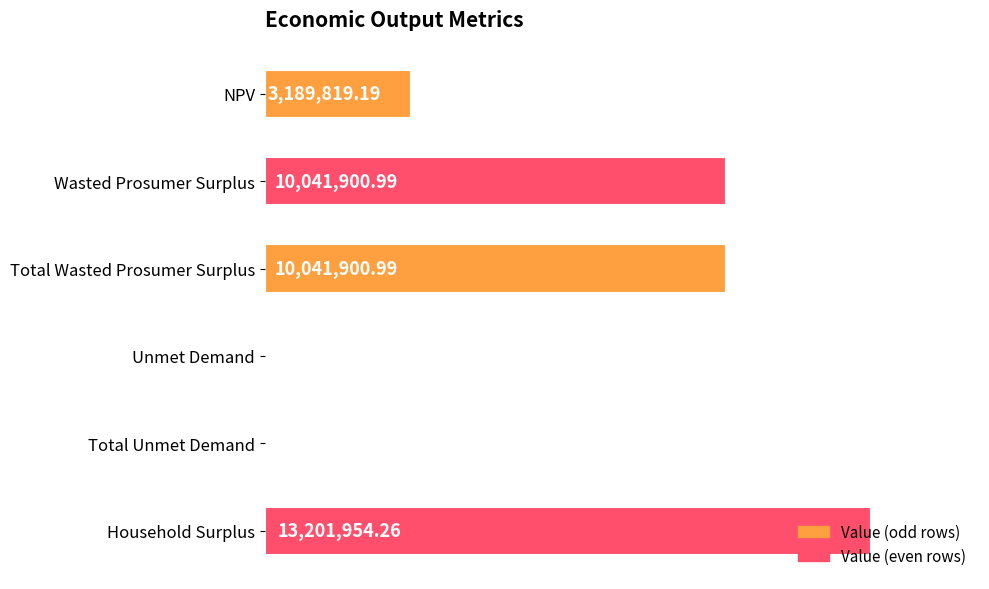

What is the sum of the values at Wasted Prosumer Surplus and Total Unmet Demand?

10042187.4